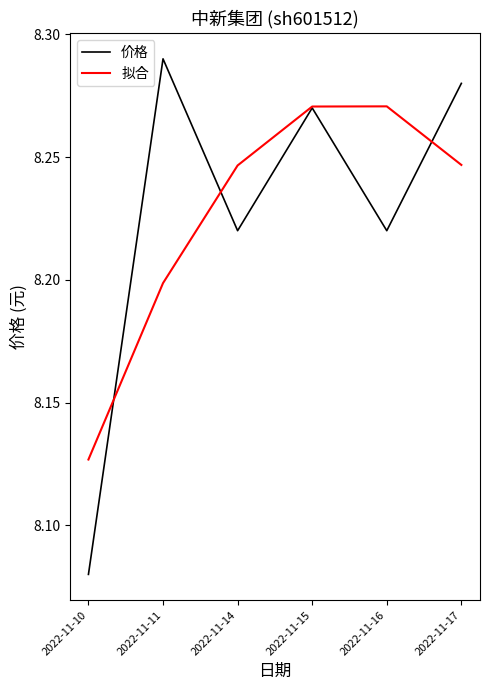

At 2022-11-10, list the series in order from smallest to largest.

价格, 拟合